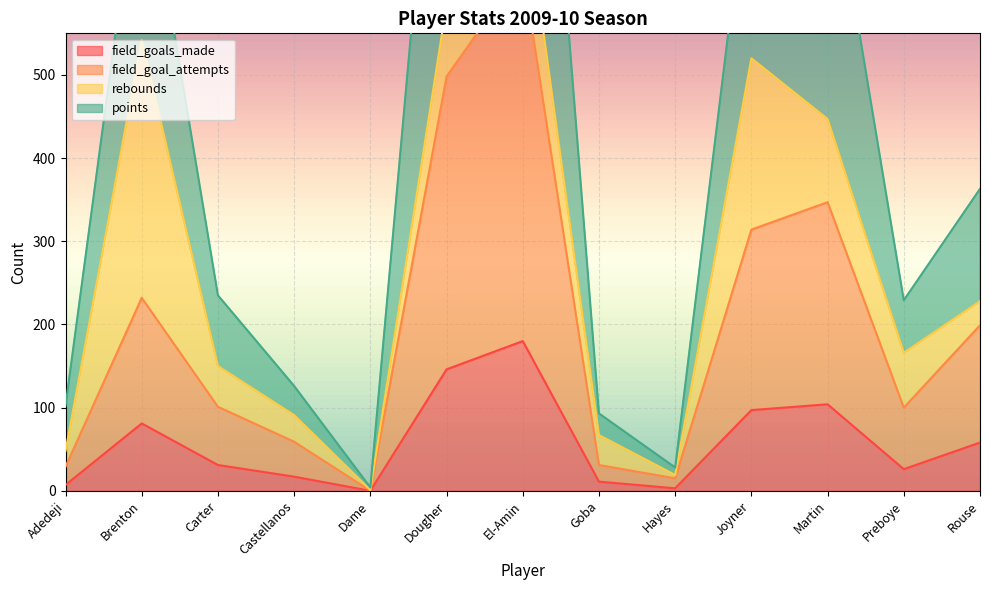

Which category has the lowest value in the field_goals_made series?

Dame